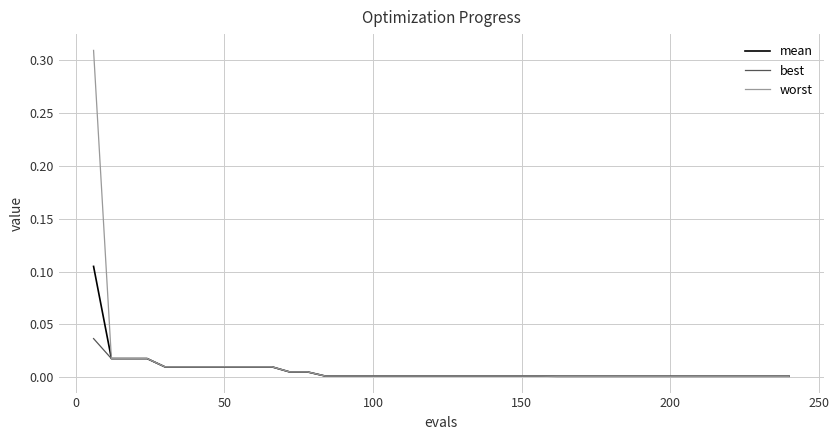

Count the number of categories in the chart.

40